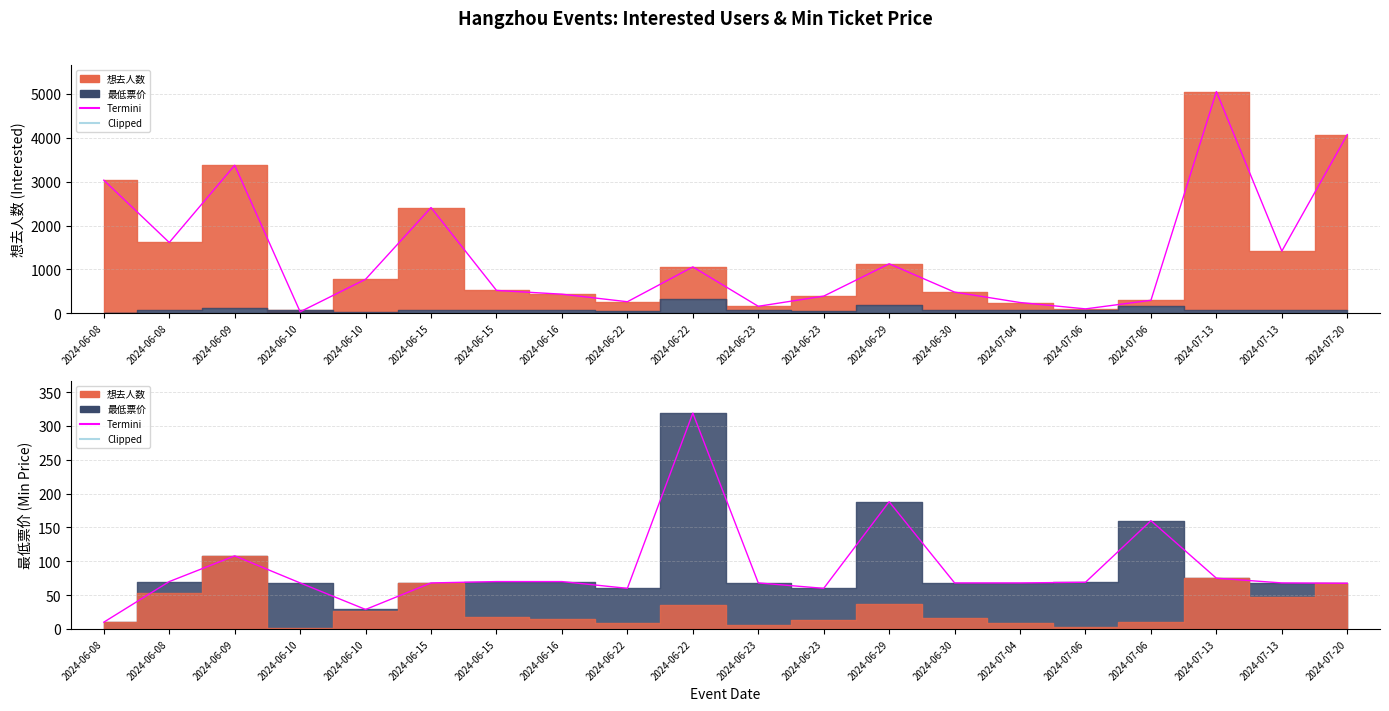

The value of 想去人数 at 2024-06-16 is 196.0. True or false?

False